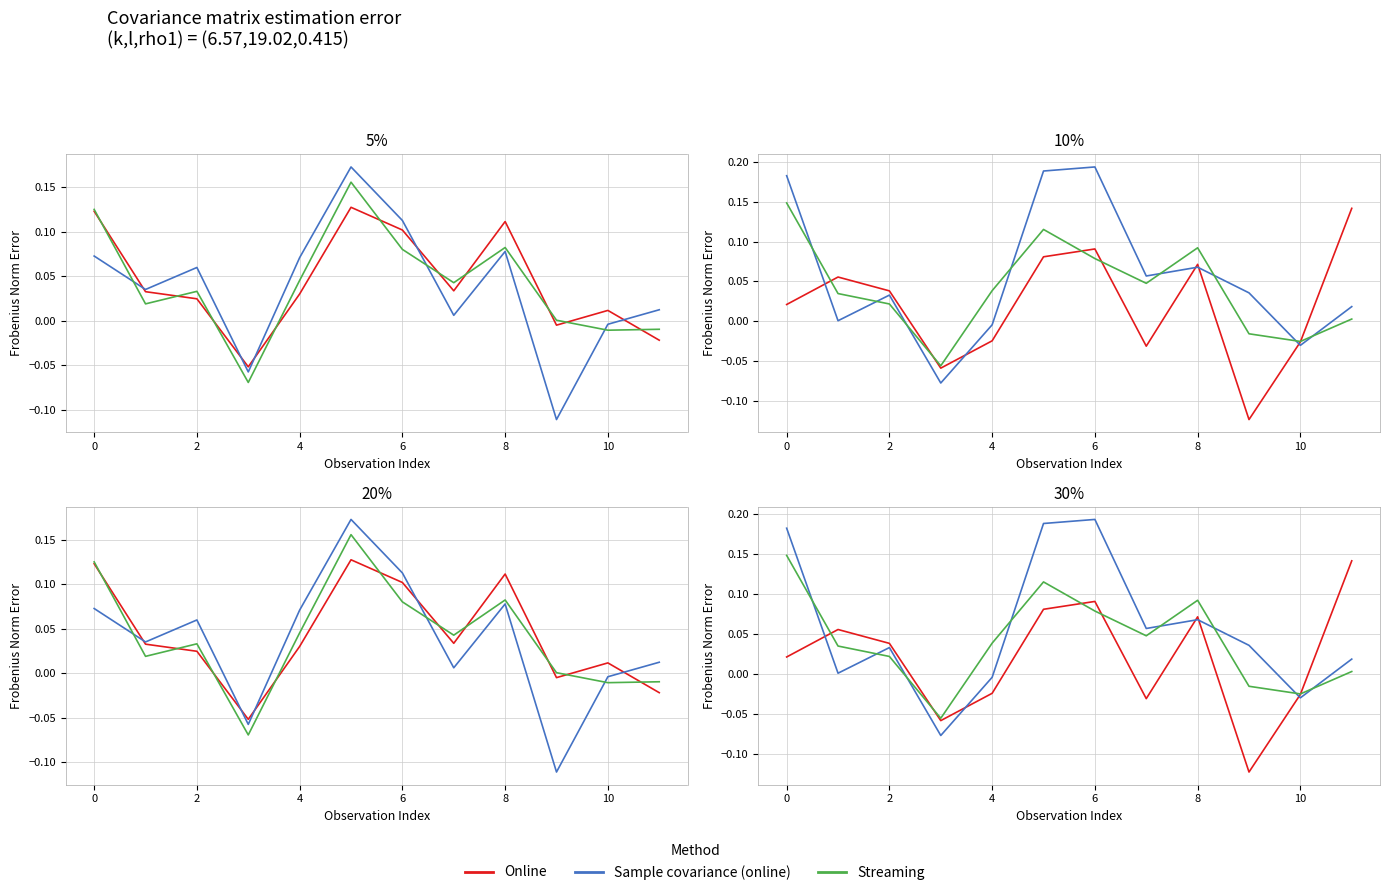

List the series in order of their peak value, lowest first.

Online, Streaming, Sample covariance (online)